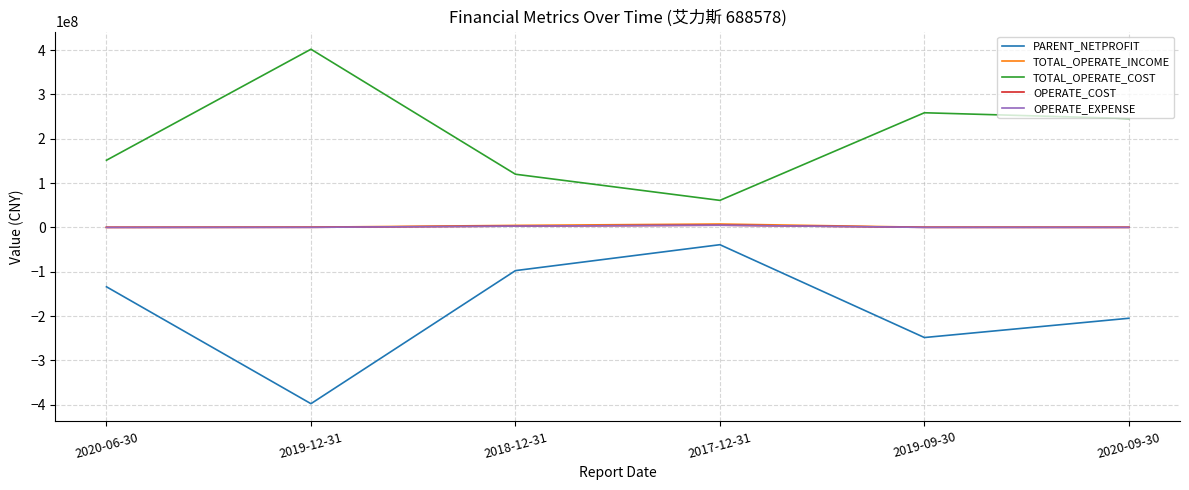

Does the chart display data point markers on the line(s)?

No